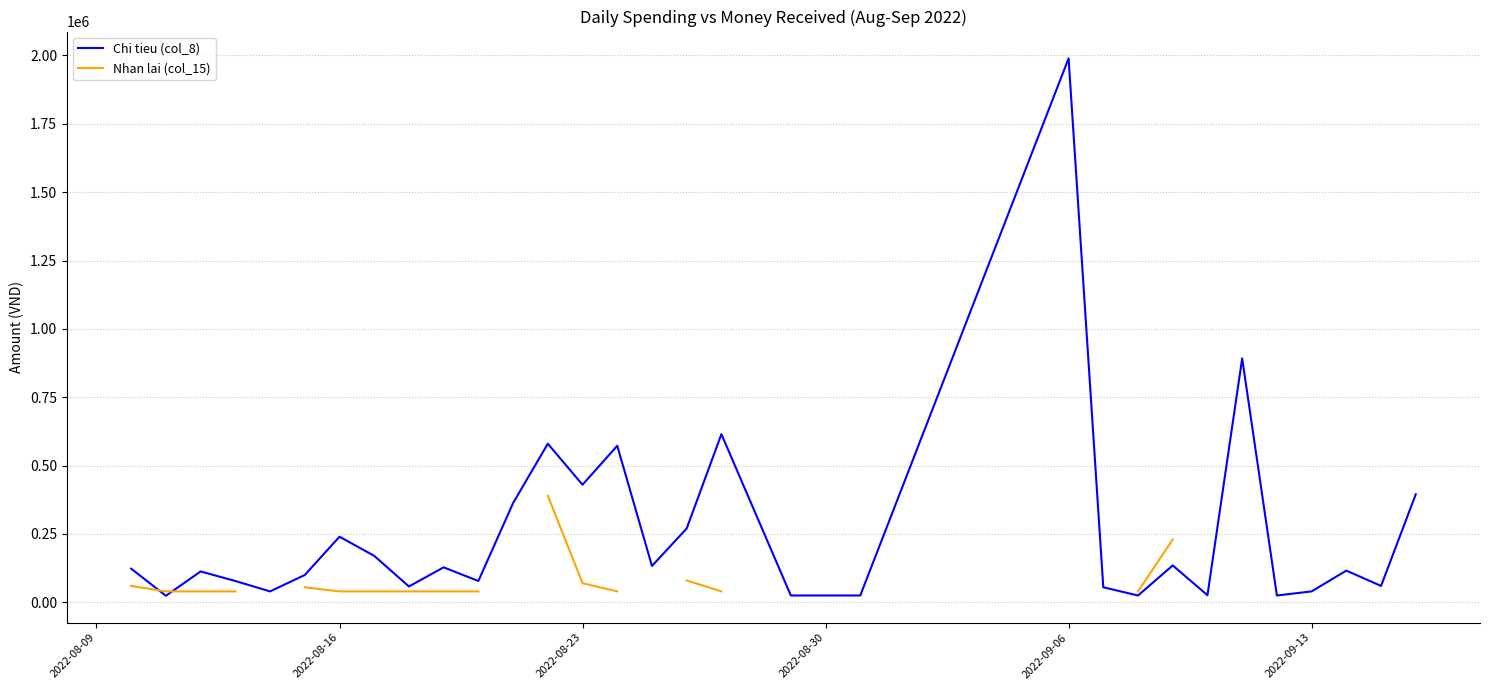

The value of Chi tieu (col_8) at 2022-09-06 is 1989000. True or false?

True